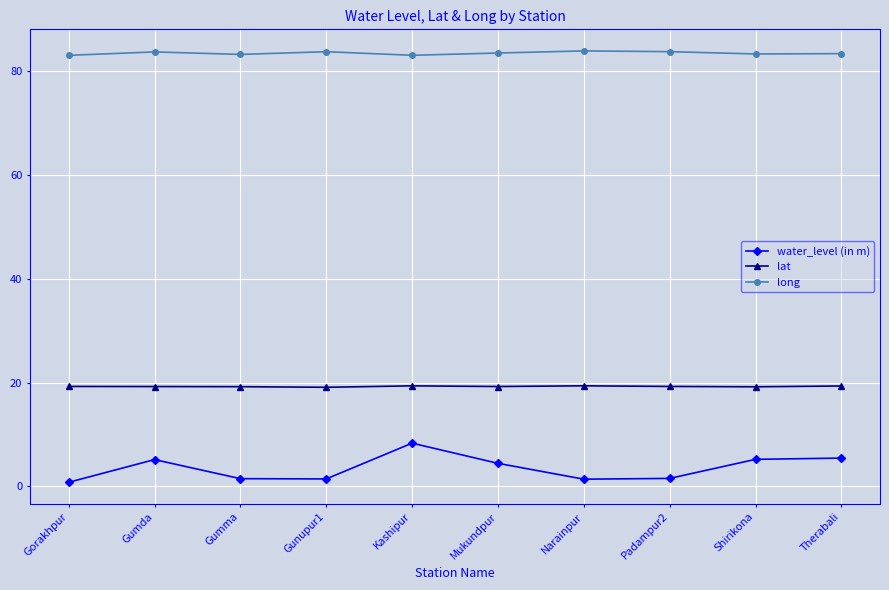

The value of lat at Therabali is 8.6. True or false?

False